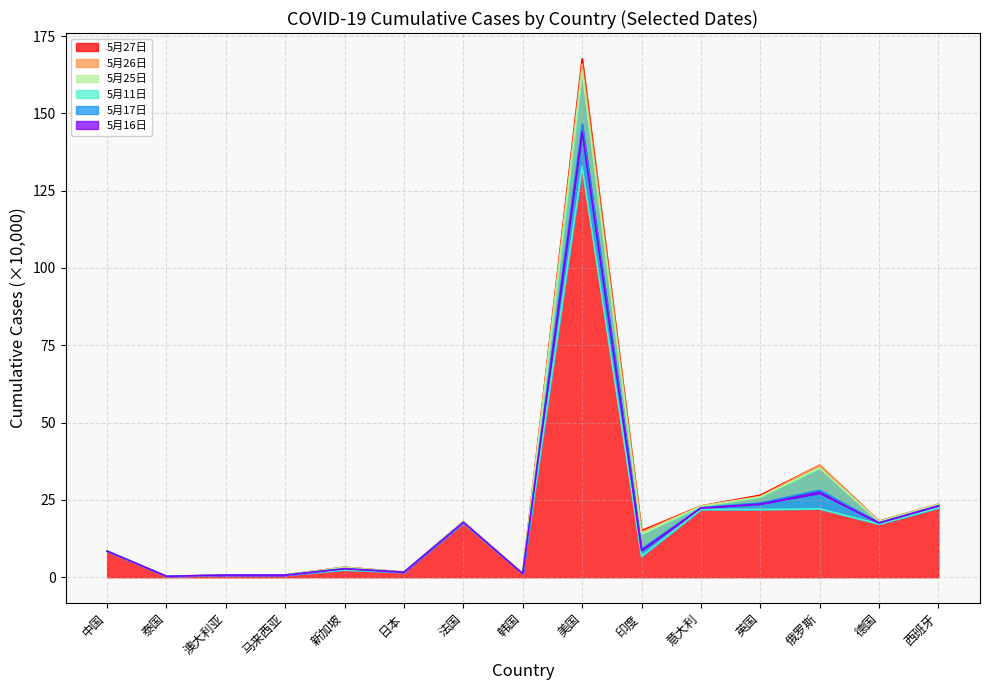

Reading left to right, transcribe all the data shown in this chart.

5月27日: 中国=8.5	泰国=0.3	澳大利亚=0.7	马来西亚=0.8	新加坡=3.2	日本=1.7	法国=18.0	韩国=1.1	美国=167.6	印度=15.1	意大利=23.1	英国=26.5	俄罗斯=36.2	德国=18.1	西班牙=23.6
5月26日: 中国=8.5	泰国=0.3	澳大利亚=0.7	马来西亚=0.8	新加坡=3.2	日本=1.7	法国=18.0	韩国=1.1	美国=165.9	印度=14.6	意大利=23.0	英国=26.1	俄罗斯=36.2	德国=18.1	西班牙=23.5
5月25日: 中国=8.5	泰国=0.3	澳大利亚=0.7	马来西亚=0.7	新加坡=3.2	日本=1.7	法国=18.0	韩国=1.1	美国=164.0	印度=14.0	意大利=23.0	英国=26.0	俄罗斯=35.3	德国=18.0	西班牙=23.6
5月11日: 中国=8.4	泰国=0.3	澳大利亚=0.7	马来西亚=0.7	新加坡=2.4	日本=1.6	法国=17.5	韩国=1.1	美国=132.7	印度=6.8	意大利=21.9	英国=21.9	俄罗斯=22.1	德国=17.2	西班牙=22.4
5月17日: 中国=8.4	泰国=0.3	澳大利亚=0.7	马来西亚=0.7	新加坡=2.8	日本=1.6	法国=17.7	韩国=1.1	美国=146.5	印度=9.1	意大利=22.5	英国=24.0	俄罗斯=28.2	德国=17.6	西班牙=23.1
5月16日: 中国=8.4	泰国=0.3	澳大利亚=0.7	马来西亚=0.7	新加坡=2.7	日本=1.6	法国=17.7	韩国=1.1	美国=144.1	印度=8.7	意大利=22.4	英国=23.7	俄罗斯=27.2	德国=17.6	西班牙=23.1